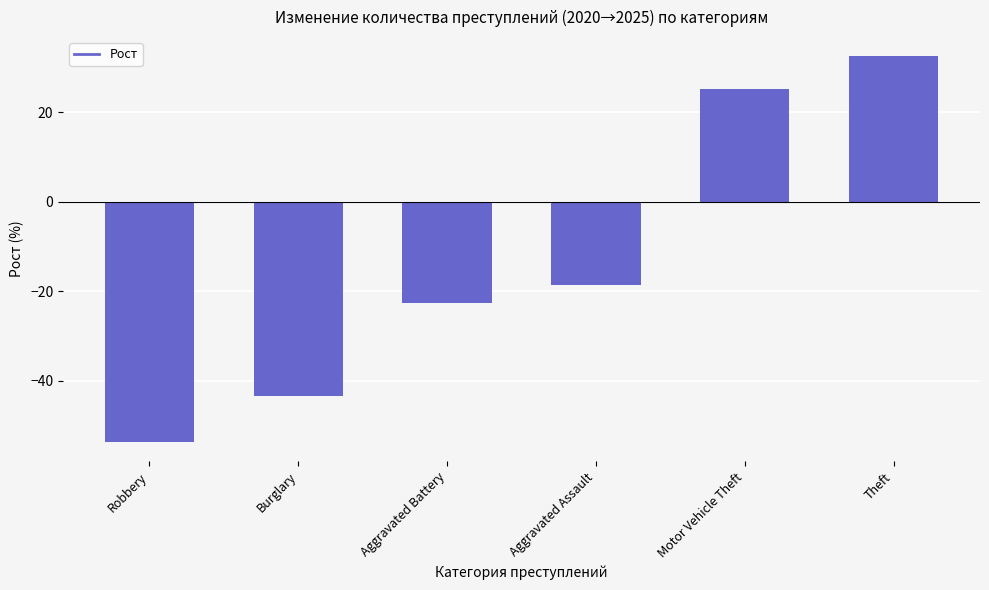

How many categories are shown in the chart?

6